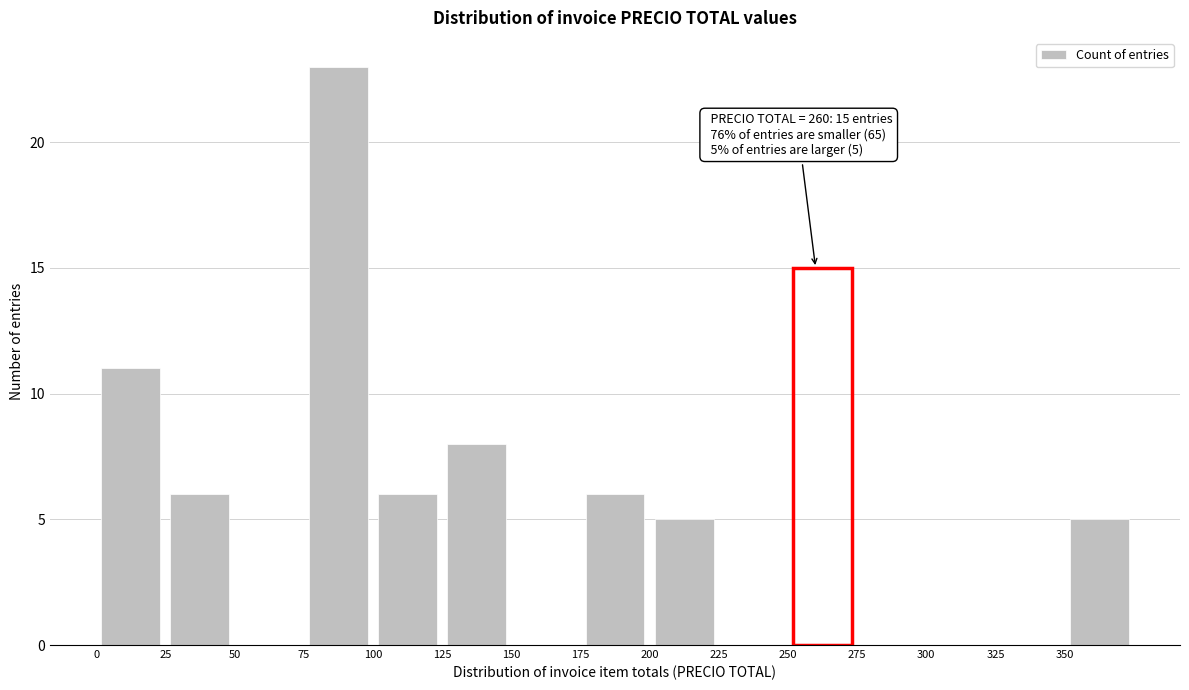

Over which range of the x-axis is the bar tallest?

75 to 100